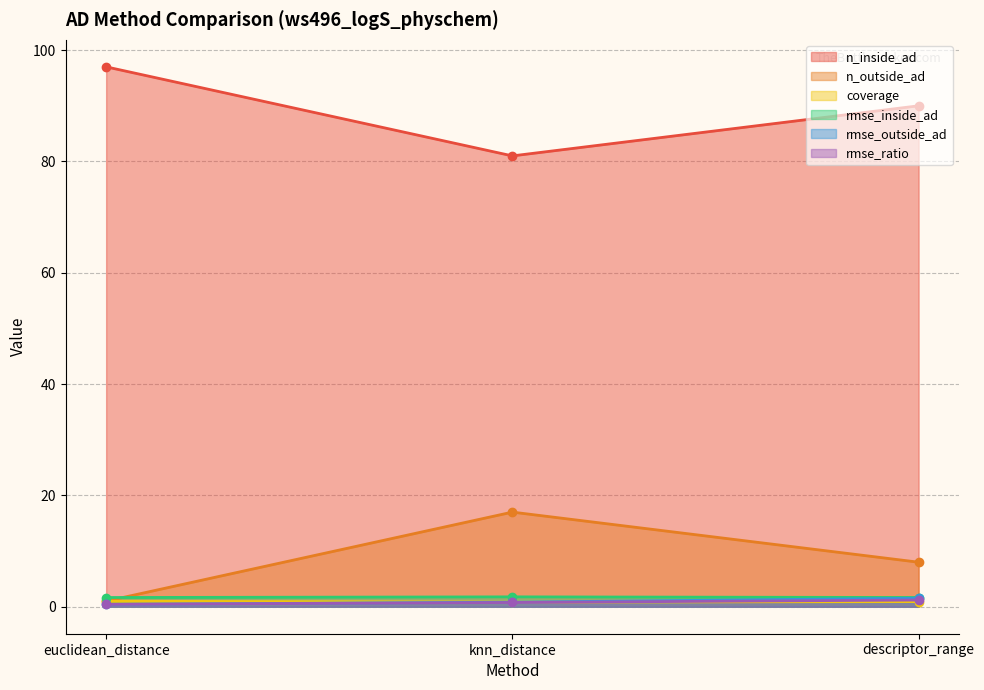

Which series has the largest total across all categories?

n_inside_ad